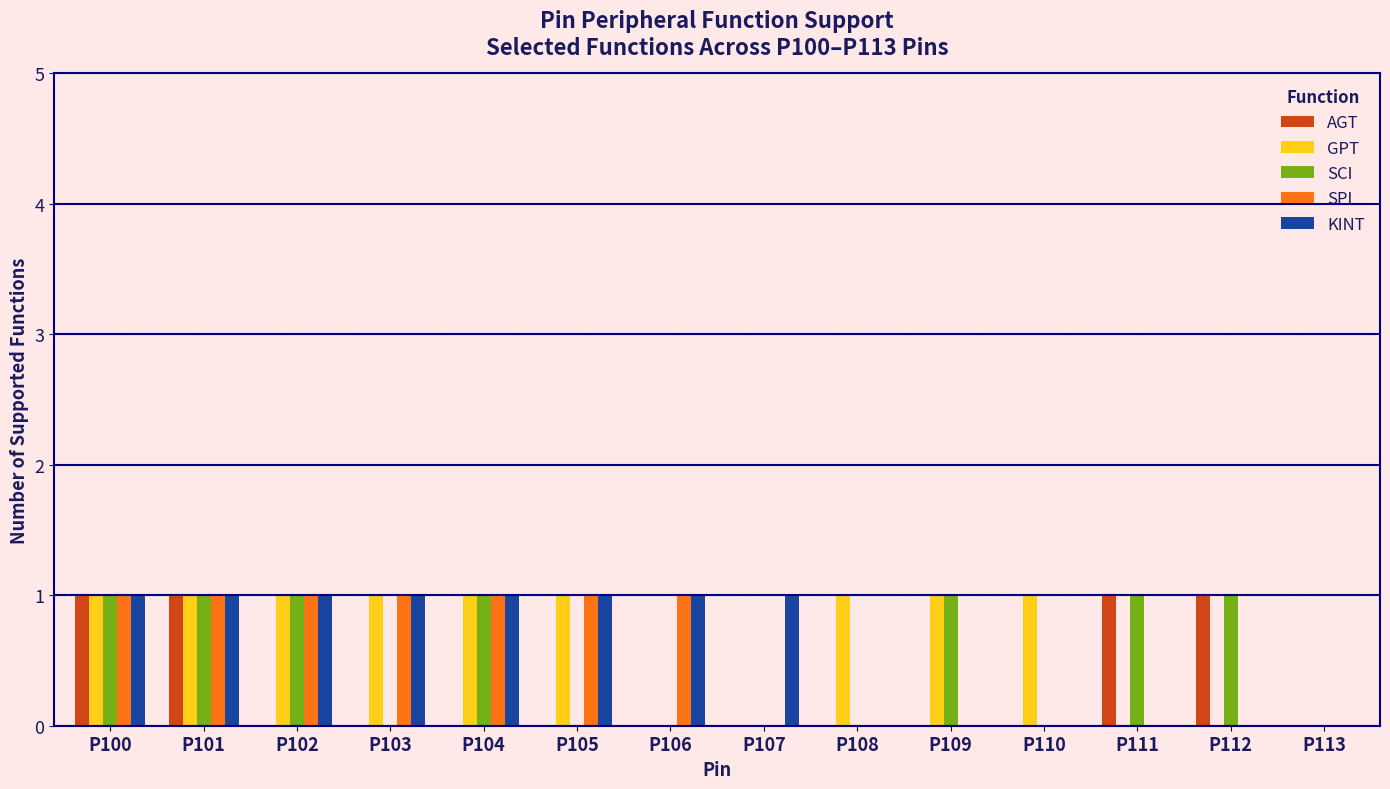

Is the value of AGT at P101 greater than the value of GPT at P111?

Yes